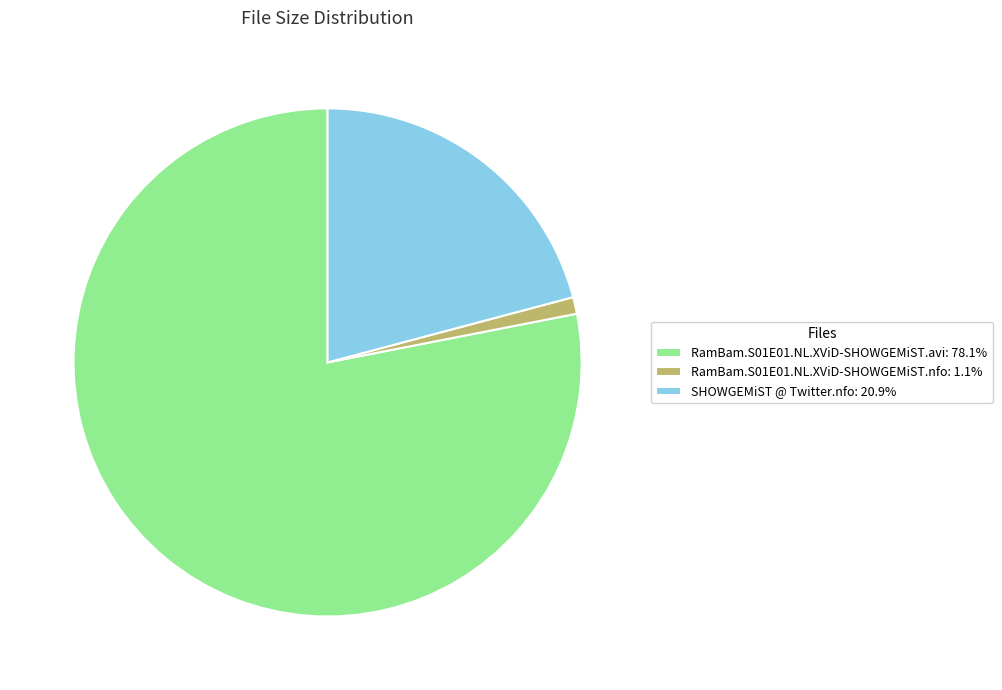

Rank the categories by value from lowest to highest.

RamBam.S01E01.NL.XViD-SHOWGEMiST.nfo, SHOWGEMiST @ Twitter.nfo, RamBam.S01E01.NL.XViD-SHOWGEMiST.avi